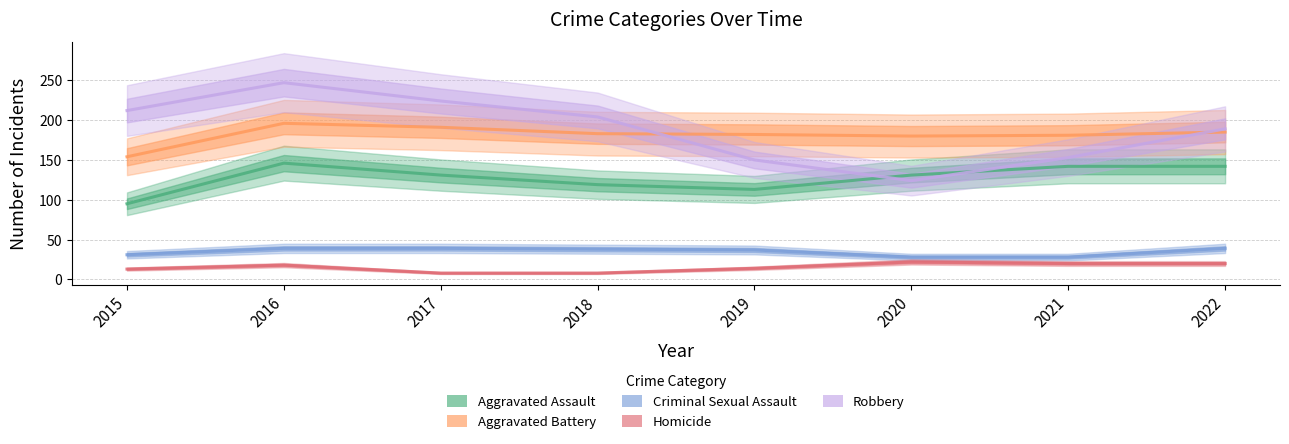

What is the difference between the maximum and minimum values in the Aggravated Assault series?

51